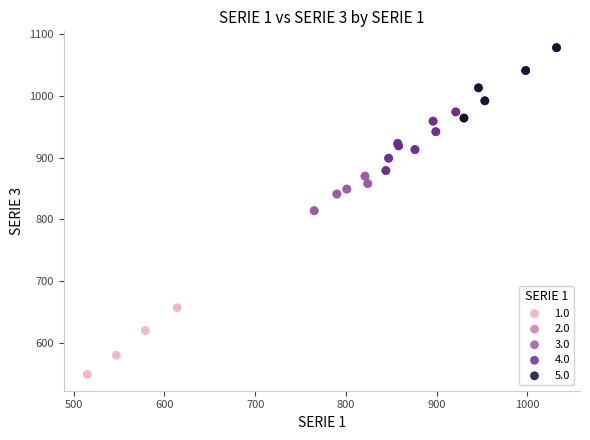

Which series reaches the maximum Y coordinate?

5.0